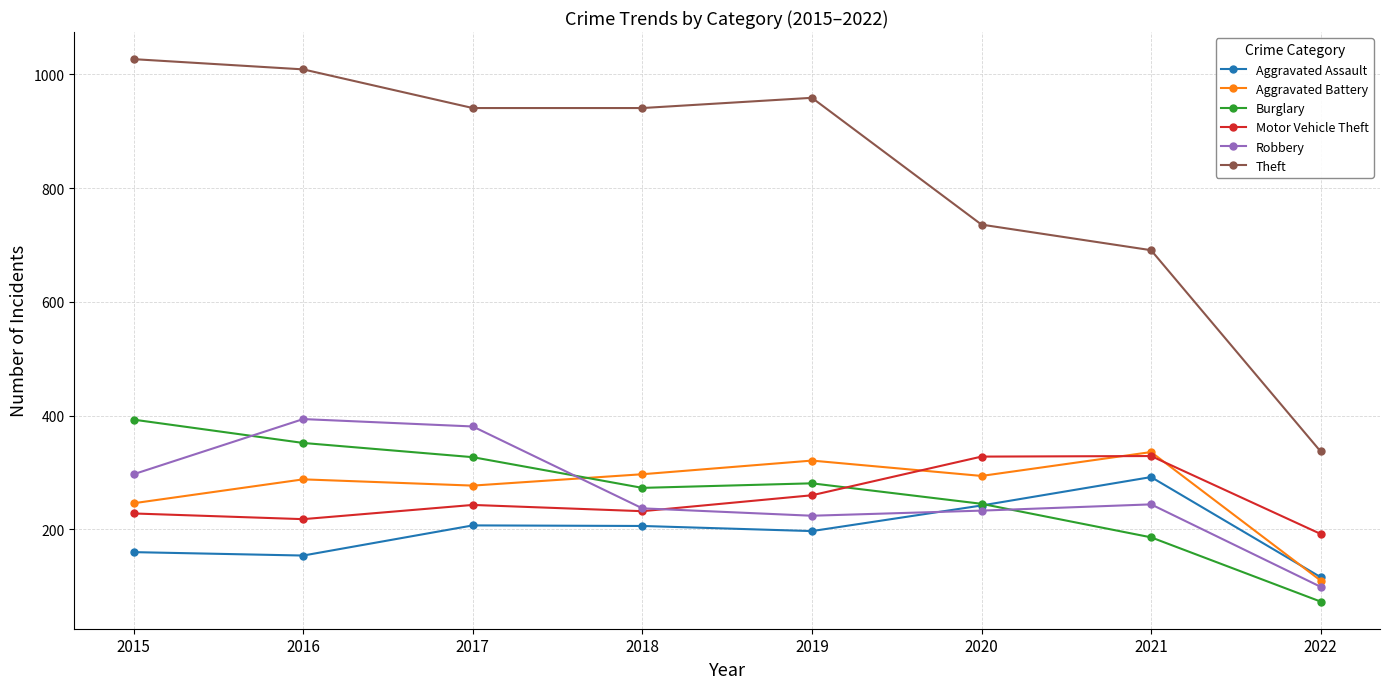

What is the total value across all series at 2016?

2415